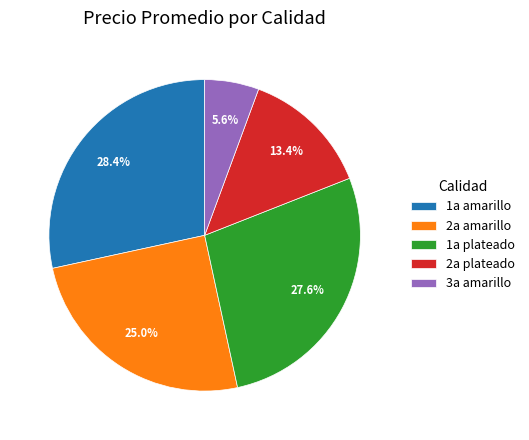

What is the total percentage of 1a plateado and 3a amarillo?

33.2%